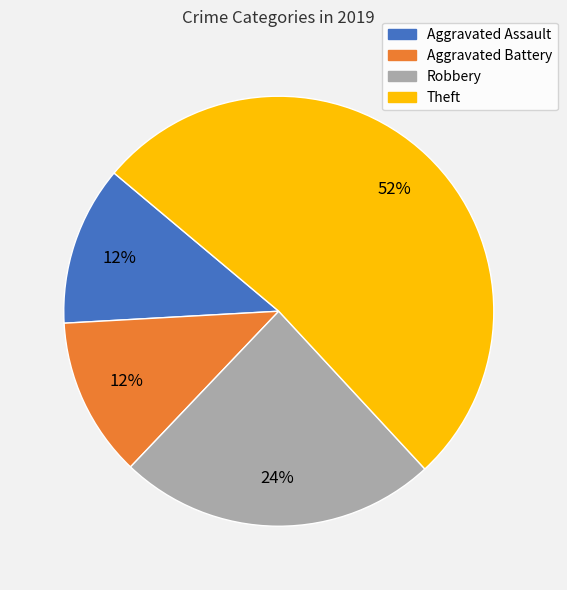

How many slices are in this pie chart?

4